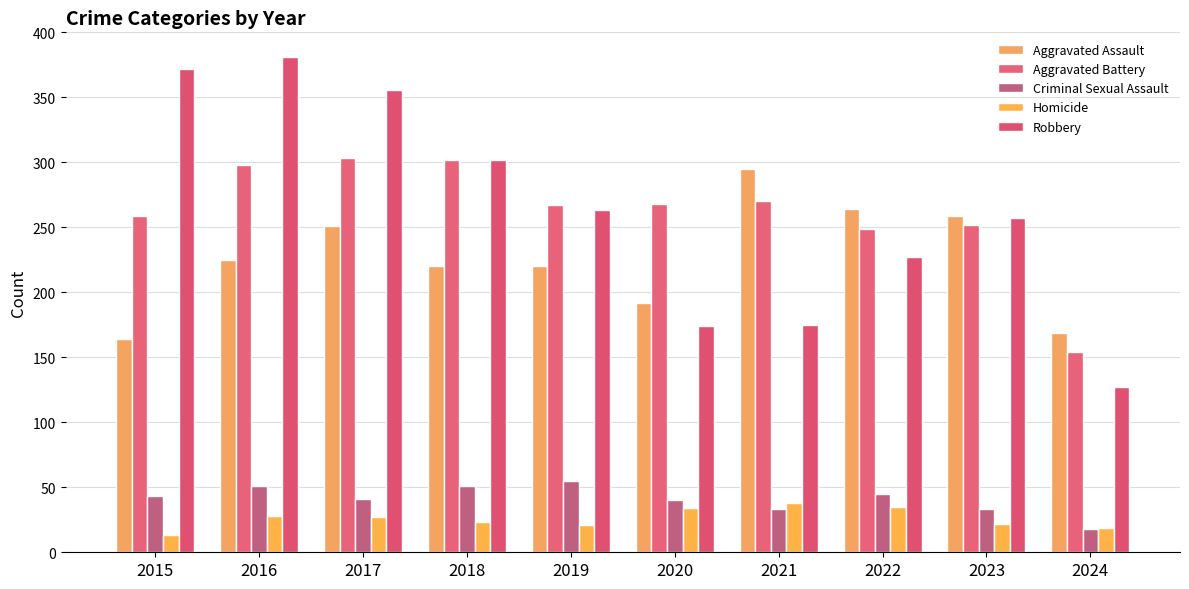

What are all the series names shown in the legend?

Aggravated Assault, Aggravated Battery, Criminal Sexual Assault, Homicide, Robbery